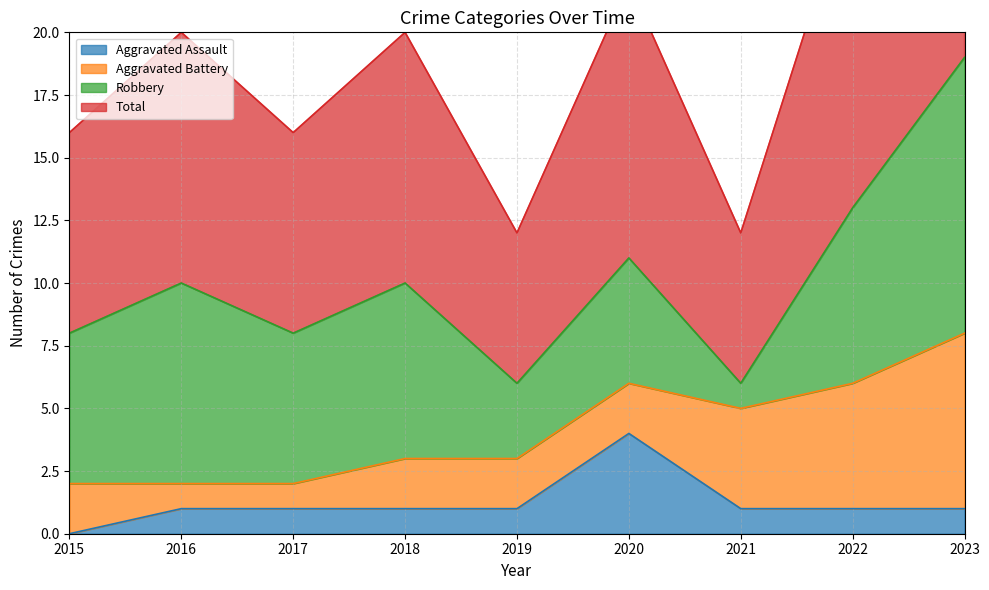

At which label does Aggravated Assault reach its peak?

2020